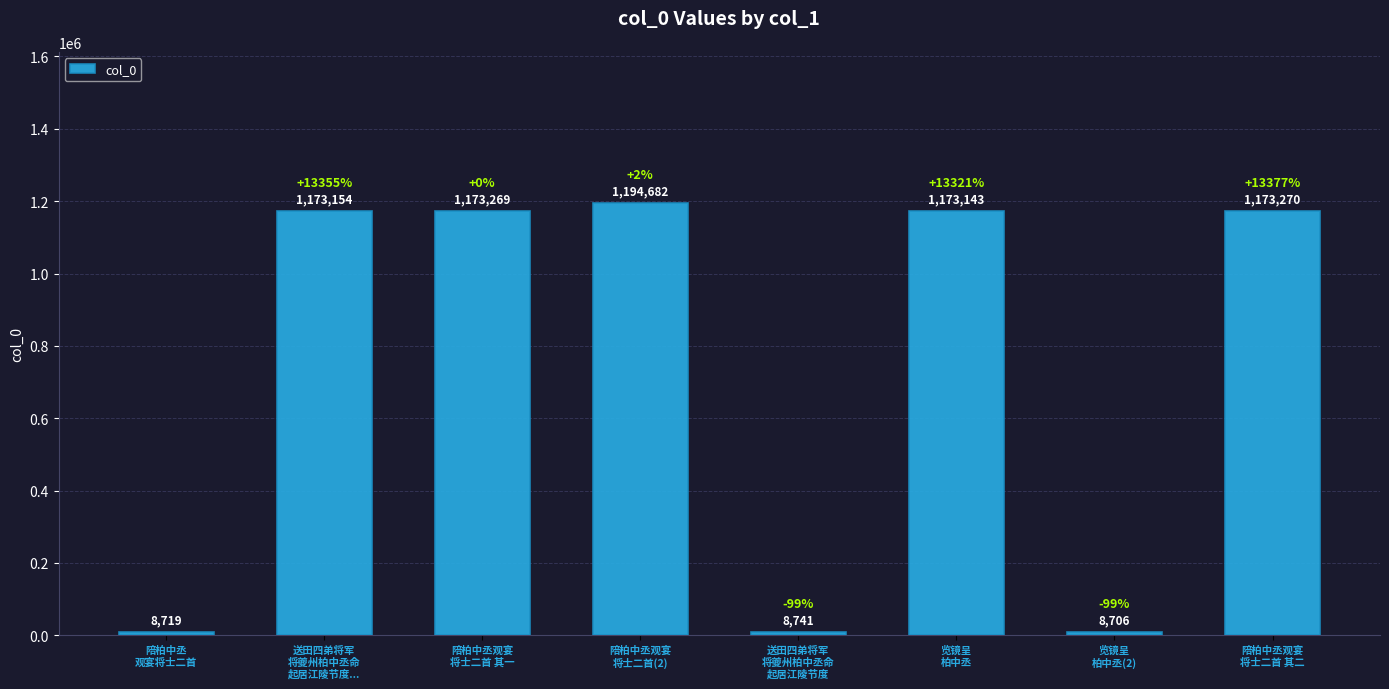

Rank the categories by value from highest to lowest.

陪柏中丞观宴
将士二首(2), 陪柏中丞观宴
将士二首 其二, 陪柏中丞观宴
将士二首 其一, 送田四弟将军
将夔州柏中丞命
起居江陵节度..., 览镜呈
柏中丞, 送田四弟将军
将夔州柏中丞命
起居江陵节度, 陪柏中丞
观宴将士二首, 览镜呈
柏中丞(2)